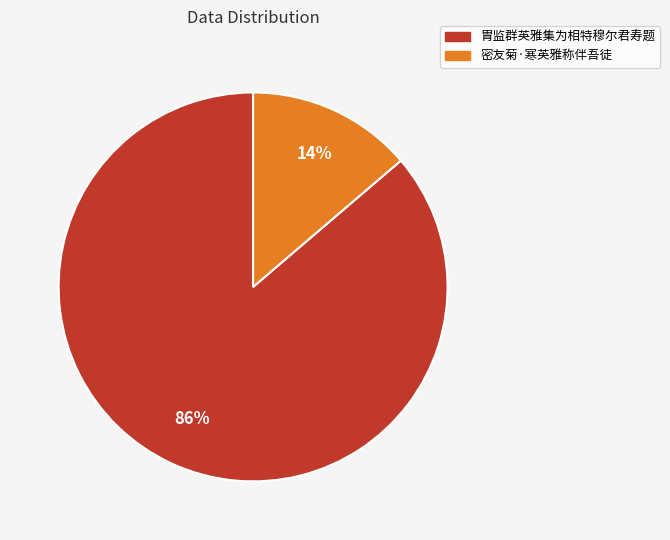

Is the sum of 胄监群英雅集为相特穆尔君寿题 and 密友菊·寒英雅称伴吾徒 greater than half?

Yes